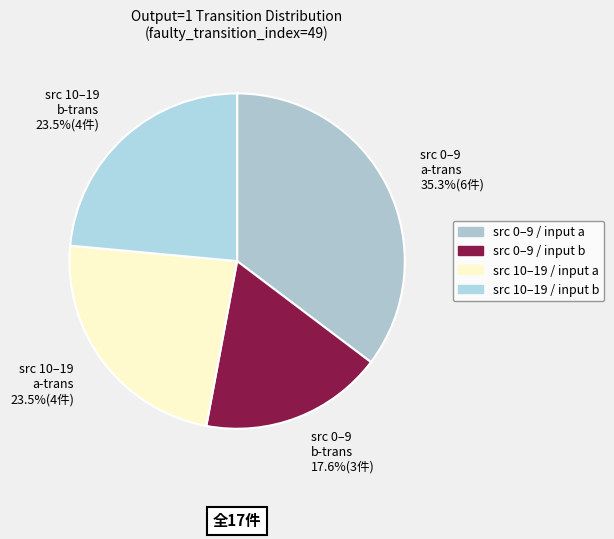

Between src 0–9 a-trans 35.3%(6件) and src 10–19 a-trans 23.5%(4件), which is larger?

src 0–9 a-trans 35.3%(6件)